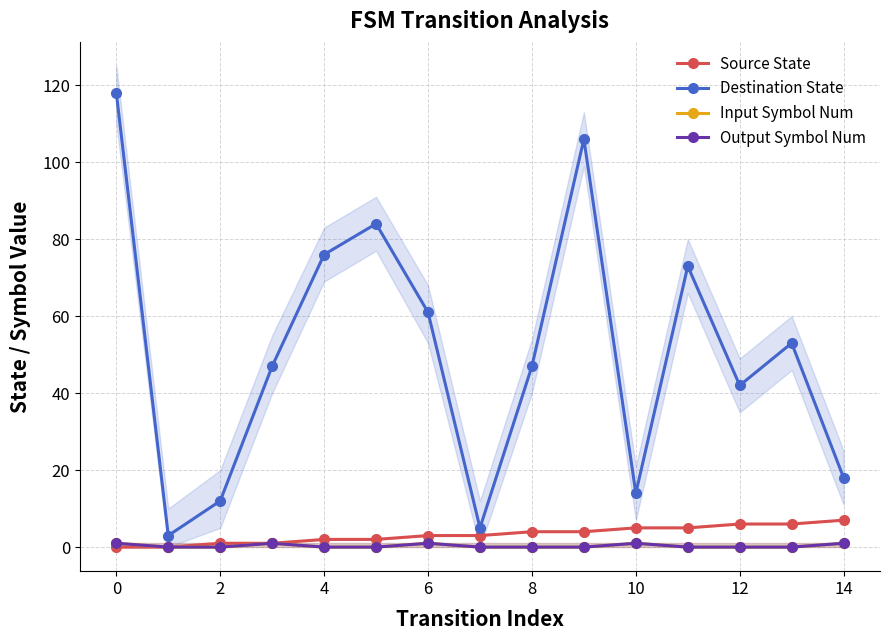

Reading left to right, list all the values displayed in this chart.

Source State: 0	0	1	1	2	2	3	3	4	4	5	5	6	6	7
Destination State: 118	3	12	47	76	84	61	5	47	106	14	73	42	53	18
Input Symbol Num: 1	0	0	1	0	0	1	0	0	0	1	0	0	0	1
Output Symbol Num: 1	0	0	1	0	0	1	0	0	0	1	0	0	0	1